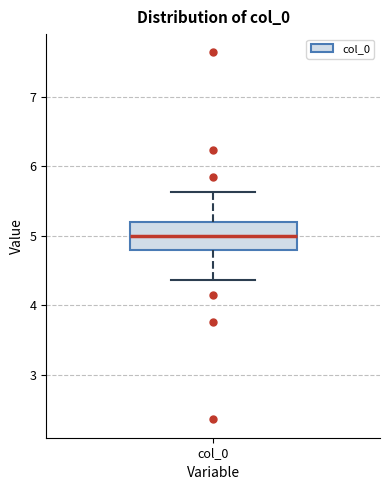

Read this box plot against the y-axis: the position of the median line, the range covered by the box, and the ends of both whiskers. The values are not printed on the chart, so give them approximately, as read against the axis.

median 5.0, box 4.8 to 5.2, whiskers 4.4 to 5.6